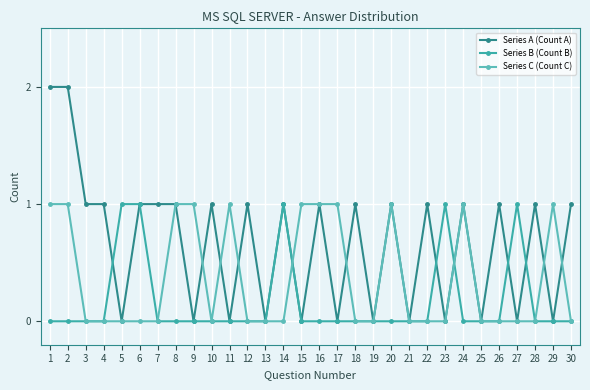

How many Series B (Count B) values are between 0 and 1?

30